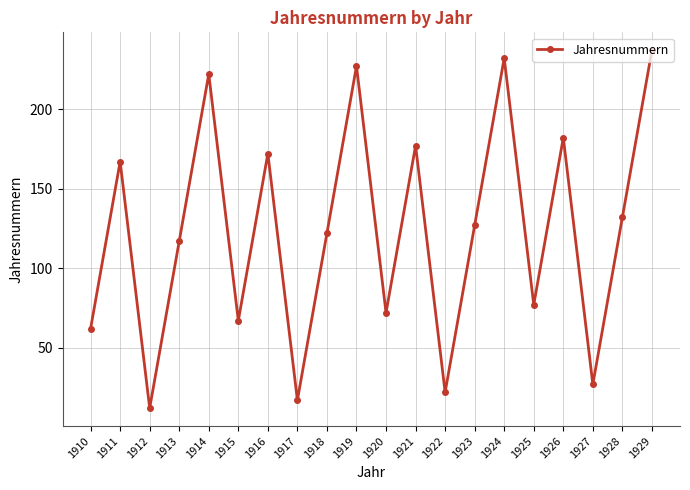

How many interior local valleys (lower than both neighbors) does the data have?

7